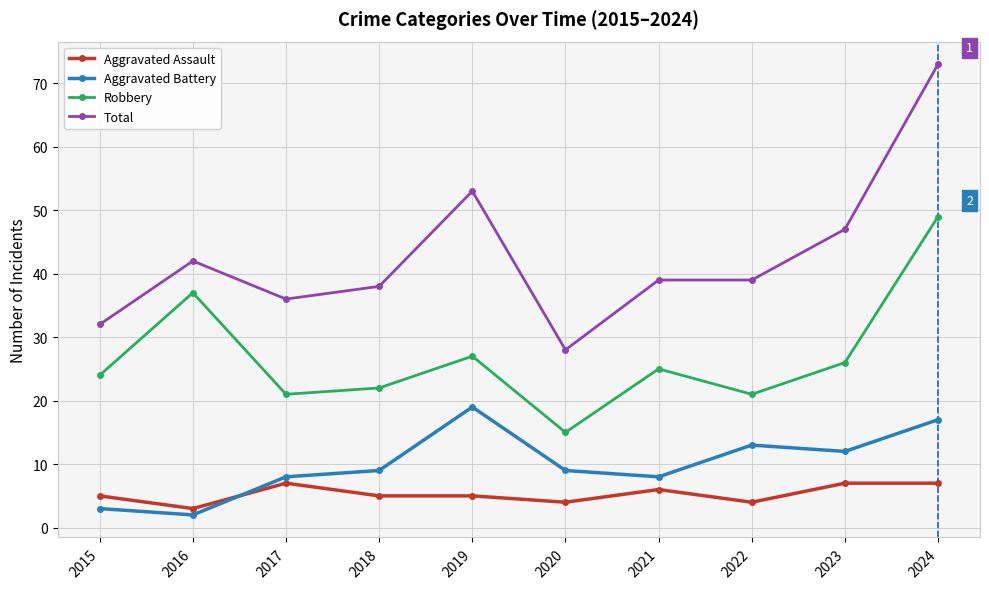

Where is the first local minimum for Aggravated Battery?

2016